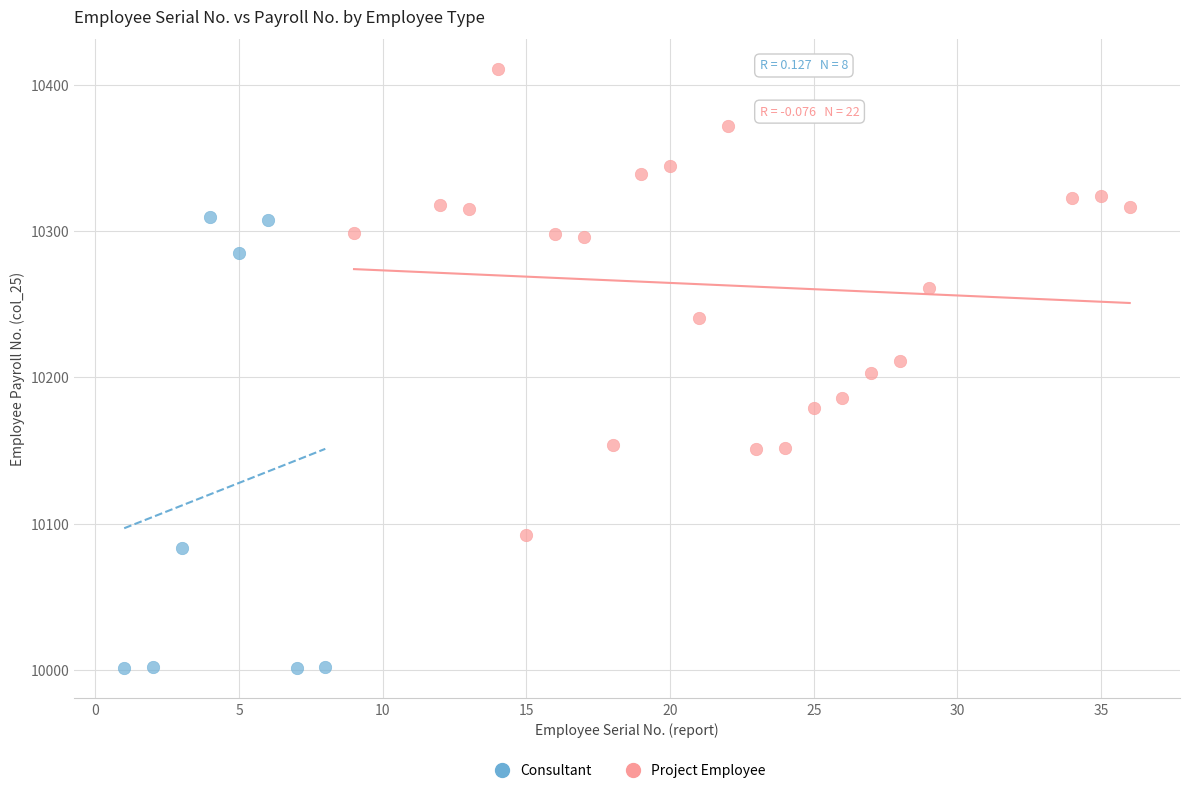

Which series reaches the maximum Y coordinate?

Project Employee